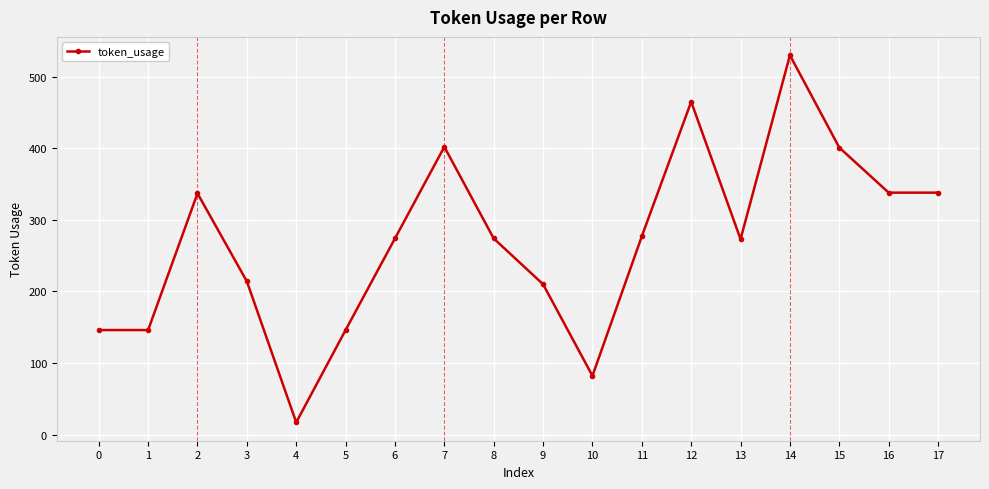

At which category does the chart reach its minimum across all series?

4